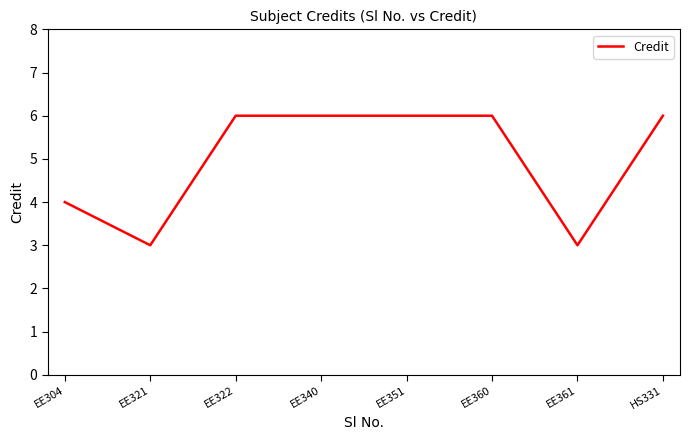

At which category does the data reach its first local valley?

EE321